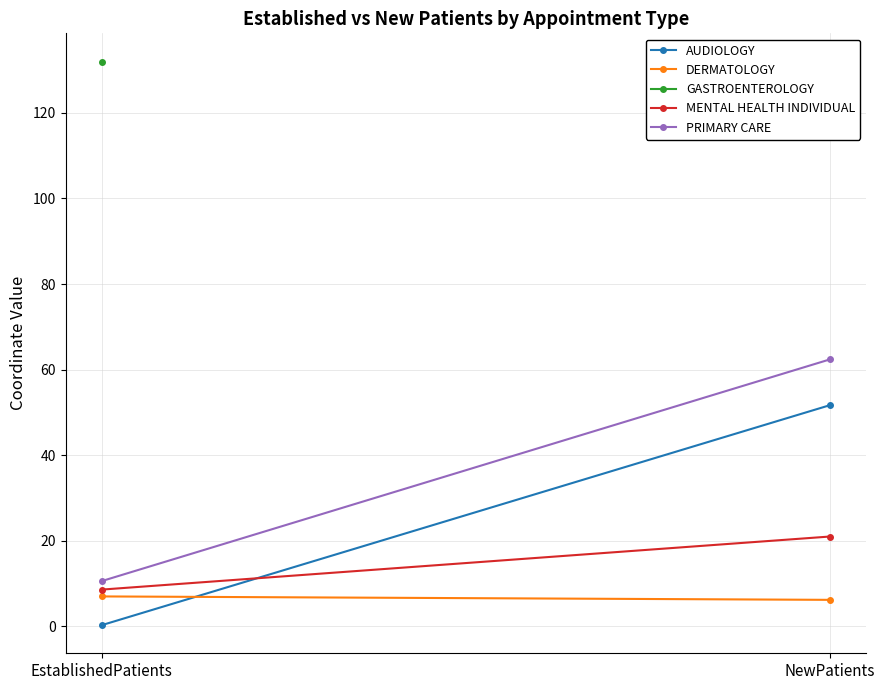

Read the DERMATOLOGY value at NewPatients.

6.2